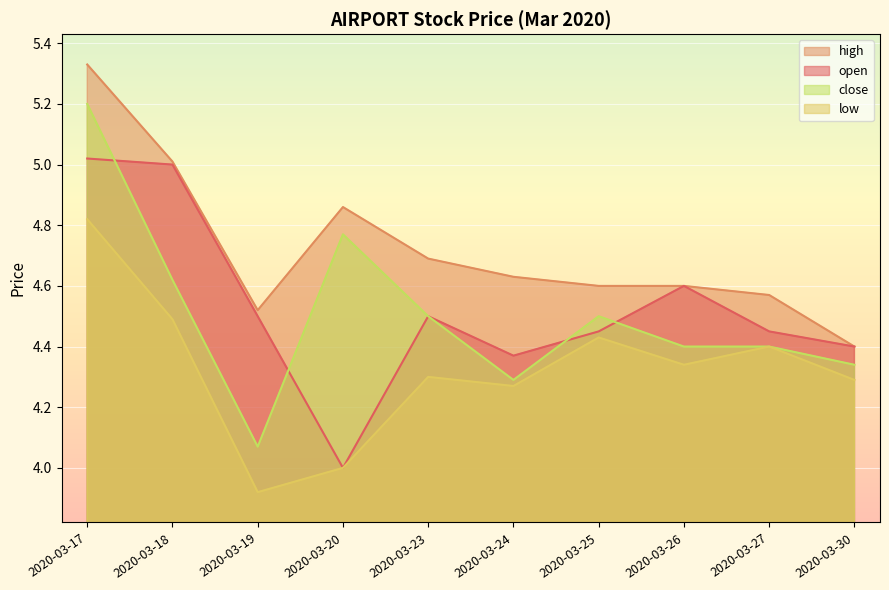

The low series shows 6.8 at 2020-03-25. True or false?

False